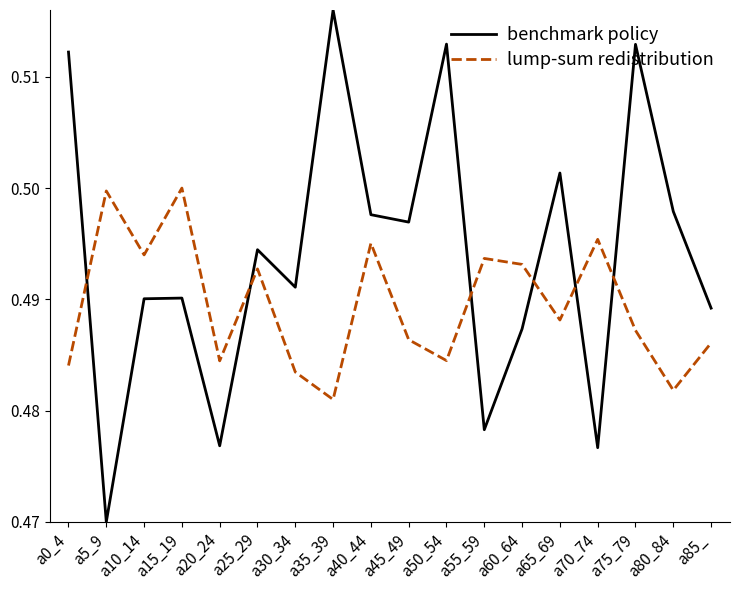

What position from the left is a45_49?

10